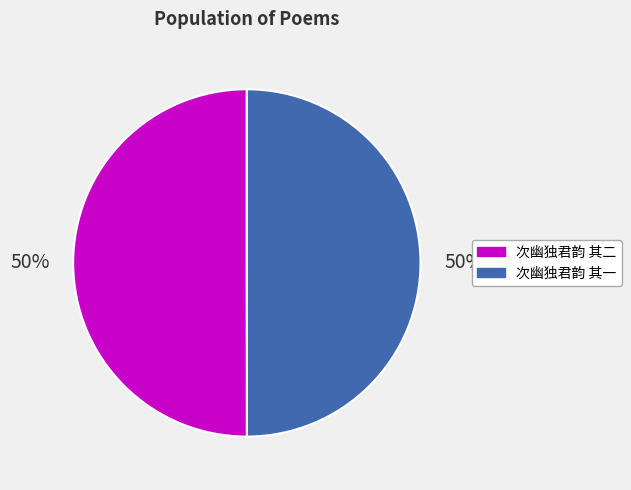

Count the number of slices in the pie.

2